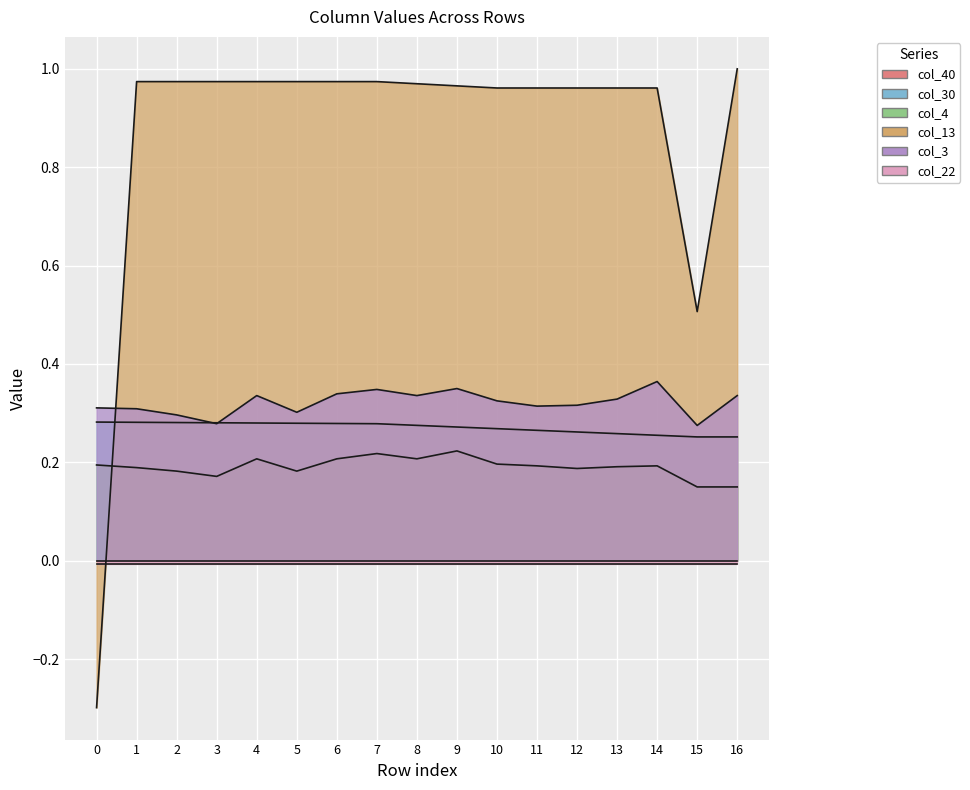

At which category is the sum across all series the highest?

7